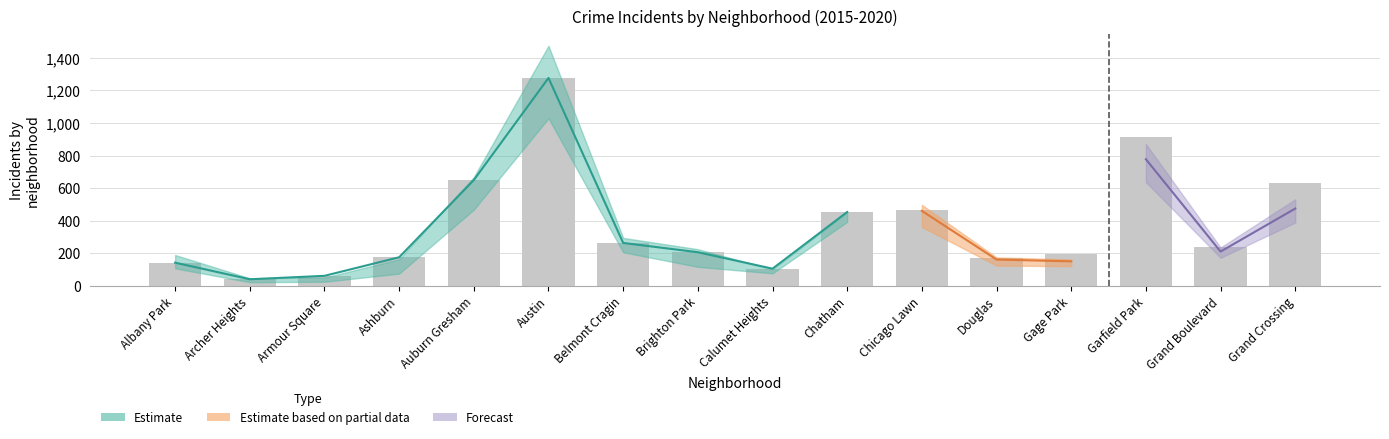

What is the label of the 11th bar from the right?

Austin